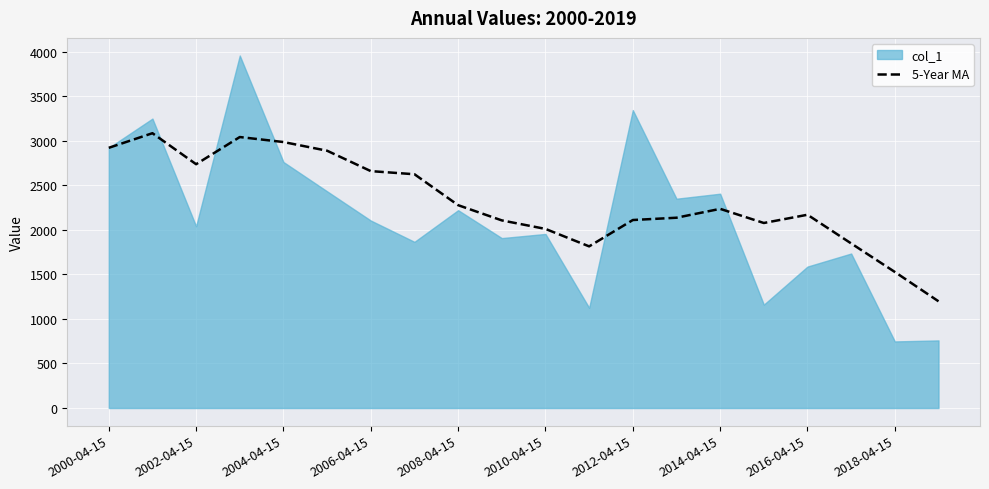

What is the difference between the second highest and minimum values?

1844.5